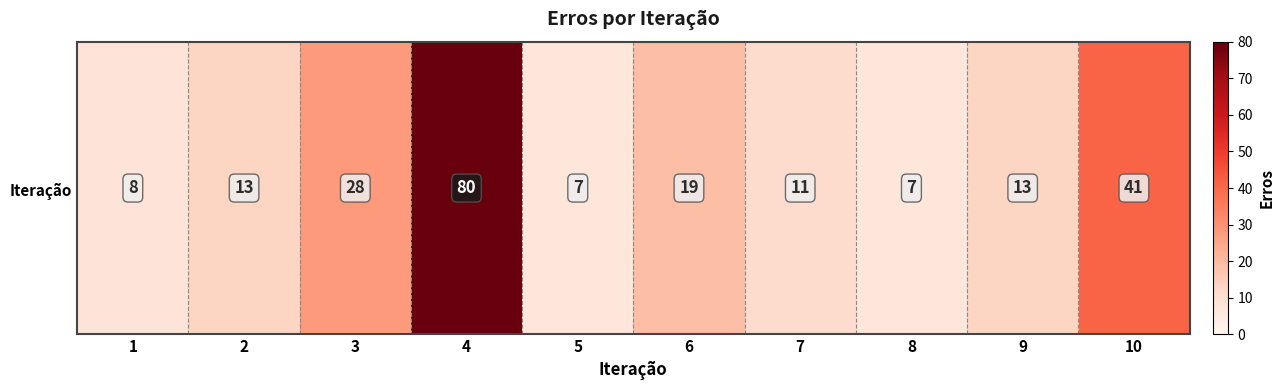

At which category does the chart reach its minimum across all series?

5